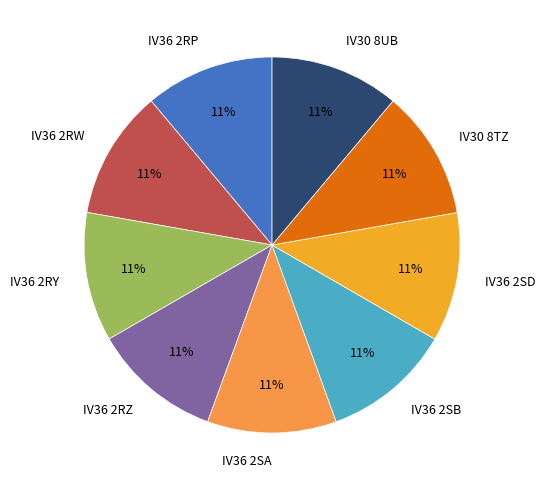

Does IV30 8TZ account for over 50% of the chart?

No